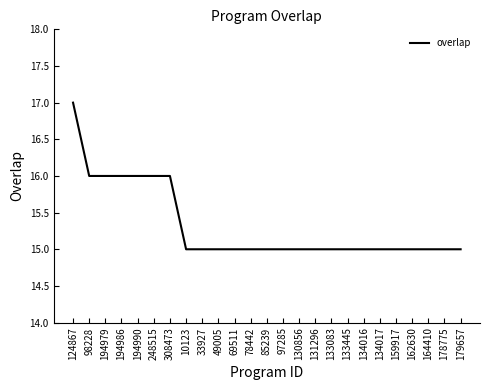

Is it true that the value at 133445 is 23?

False